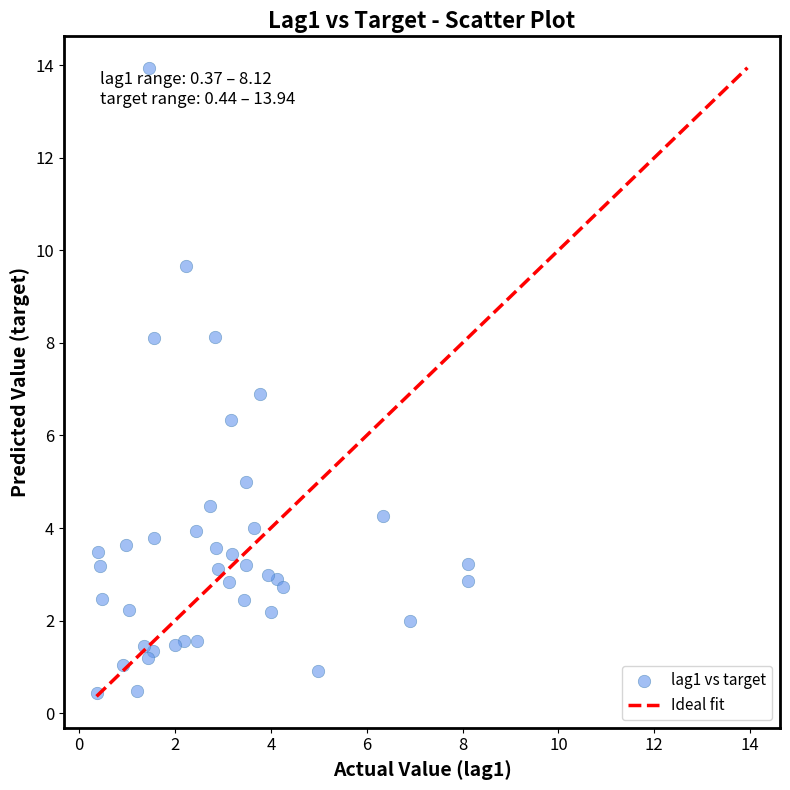

What is the range of X values (max minus min)?

7.8